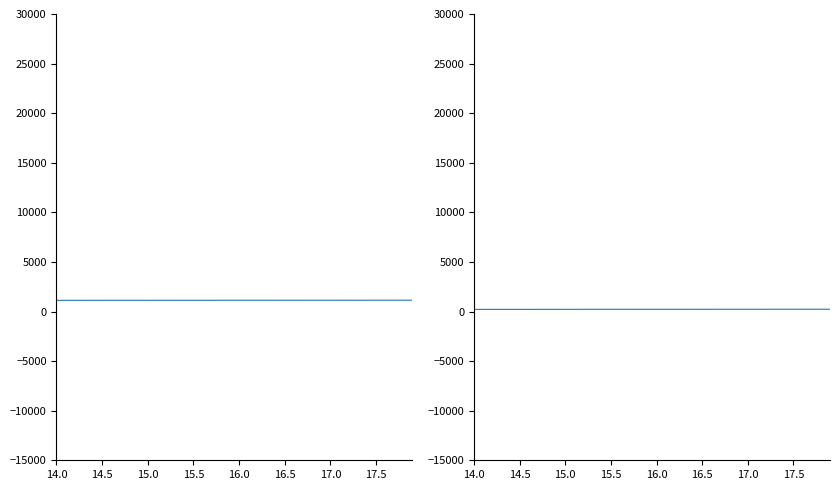

List the series in order of their peak value, highest first.

X, Y